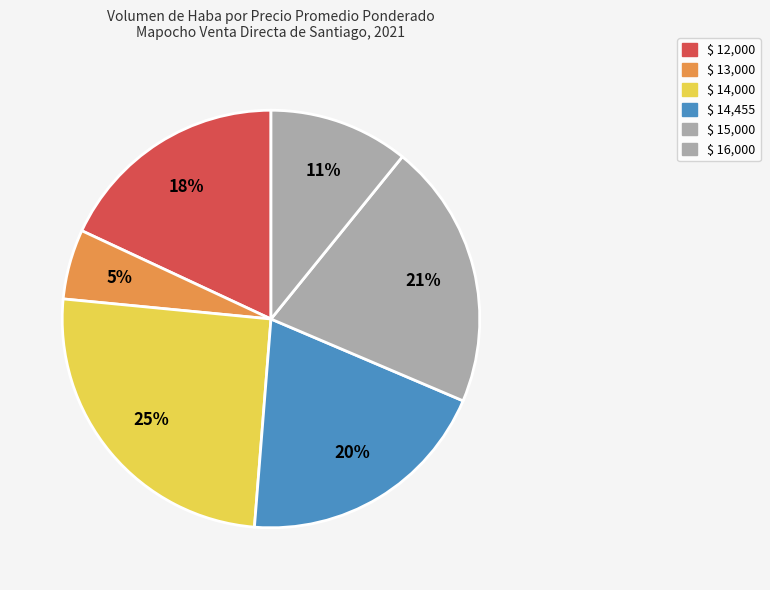

Is there any slice that represents more than half of the pie?

No